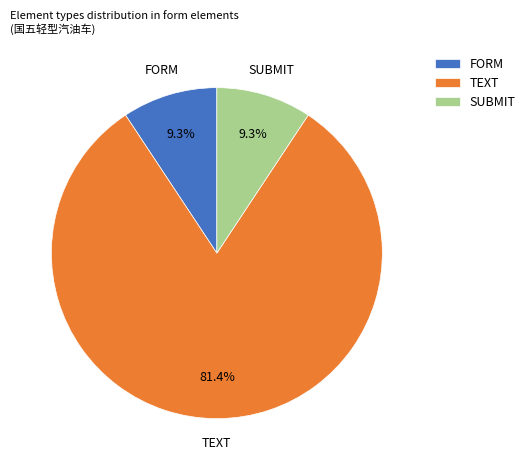

To the nearest percent, what is the average slice percentage?

33%